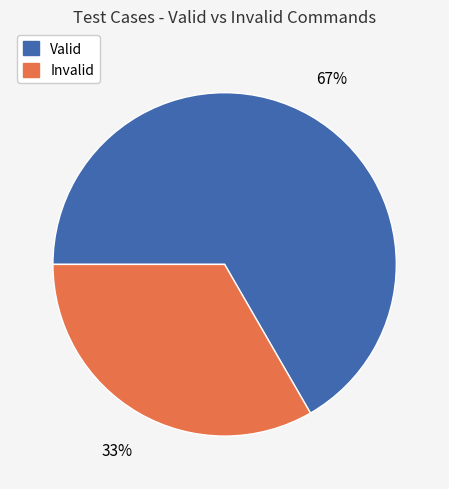

To the nearest percent, what is the average slice percentage?

50%